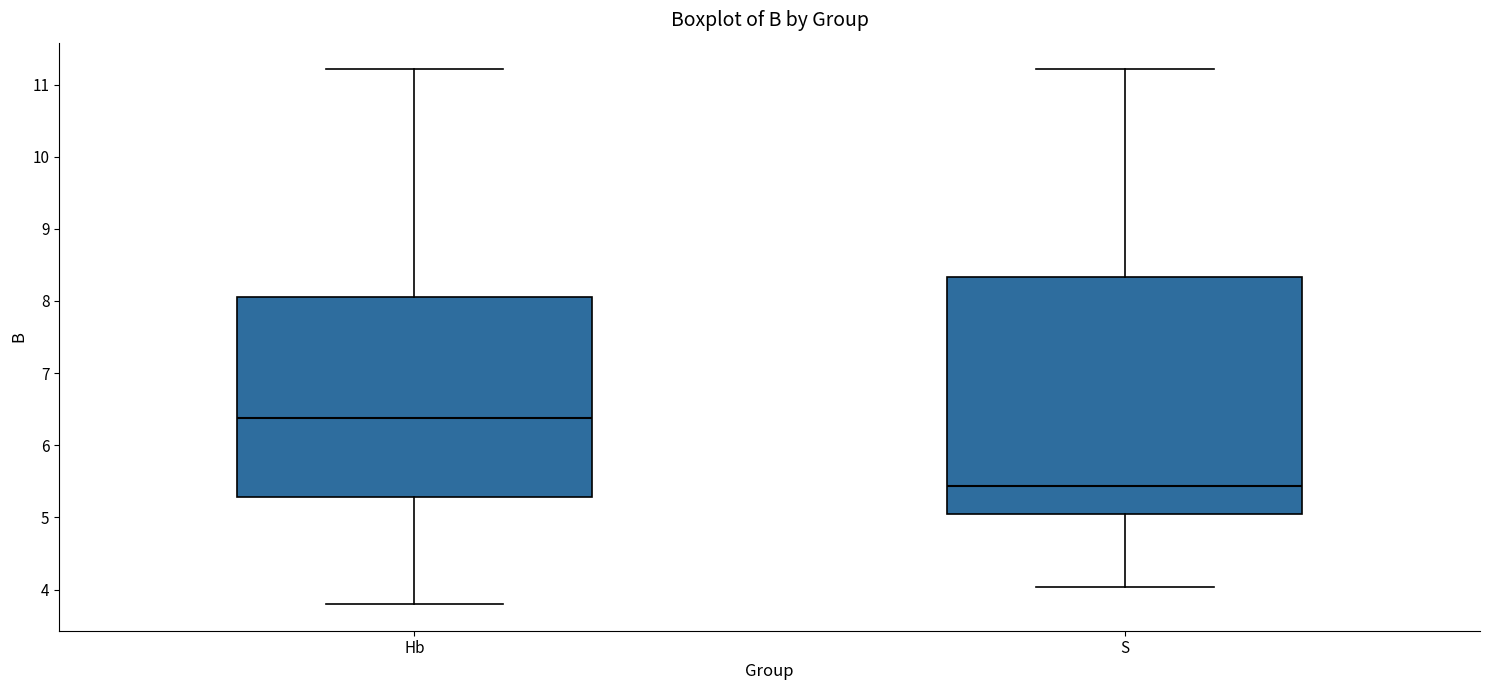

Where does the lower whisker of the box for S end on the y-axis? The values are not printed on the chart, so give them approximately, as read against the axis.

4.0